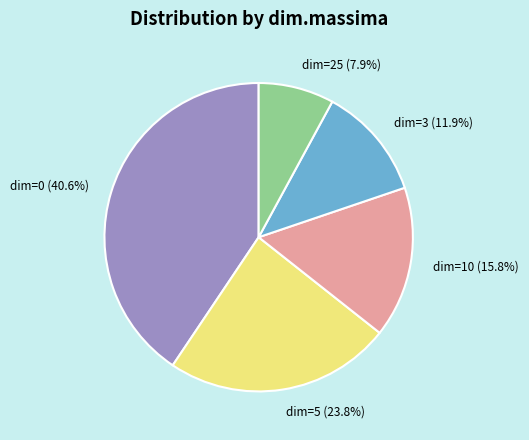

Rank the categories by value from highest to lowest.

dim=0, dim=5, dim=10, dim=3, dim=25